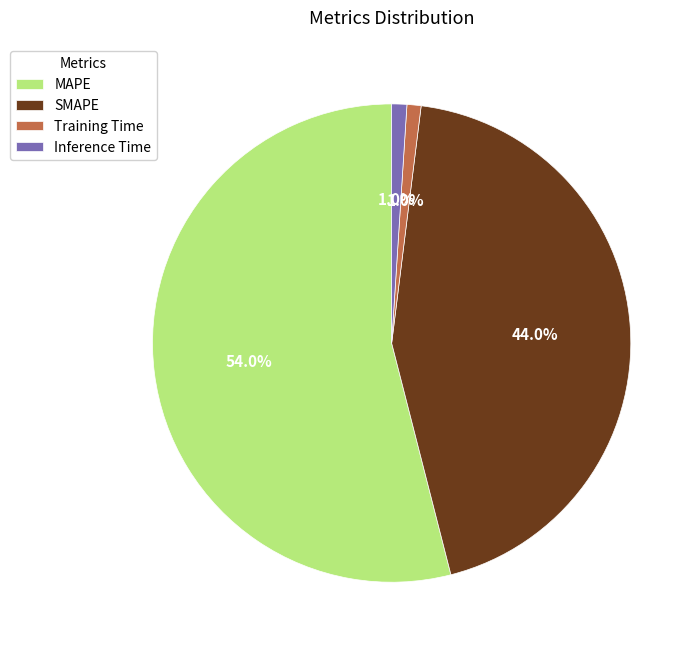

How many slices are in this pie chart?

4